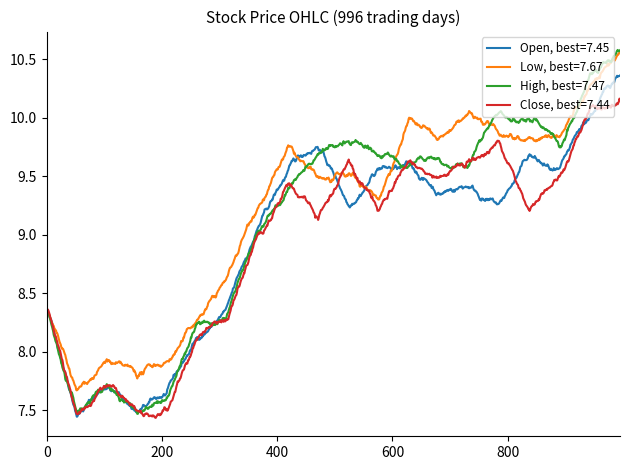

Which series has the largest range (max minus min)?

High, best=7.47